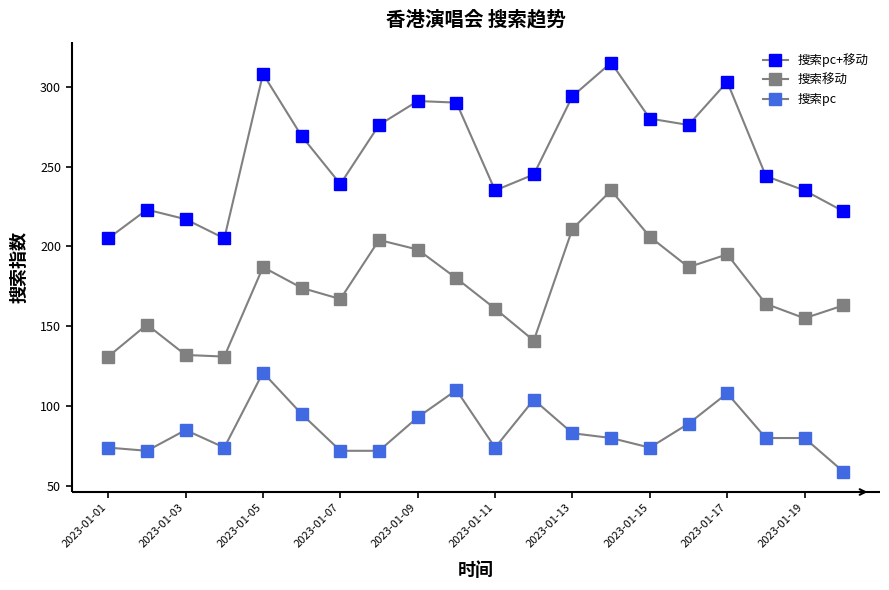

List the series in order of their overall mean, lowest first.

搜索pc, 搜索移动, 搜索pc+移动